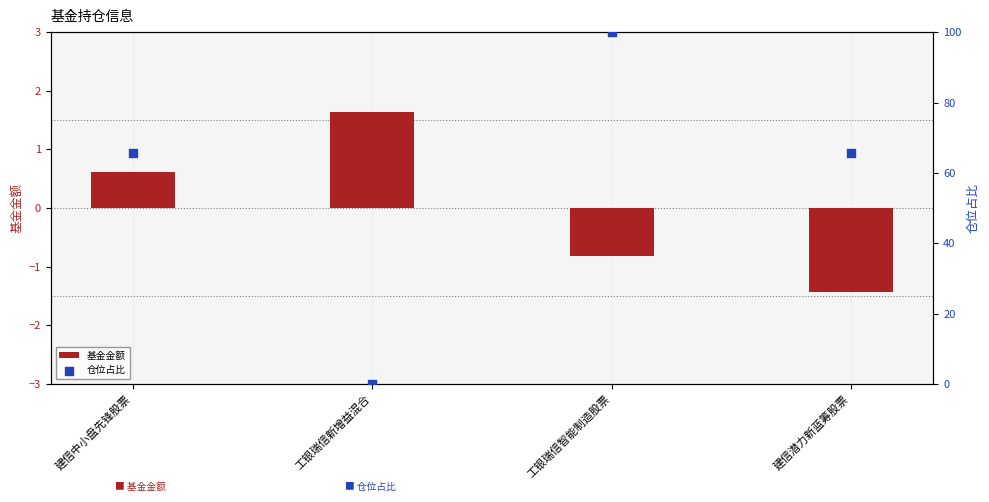

At how many categories does at least one series exceed 62?

3